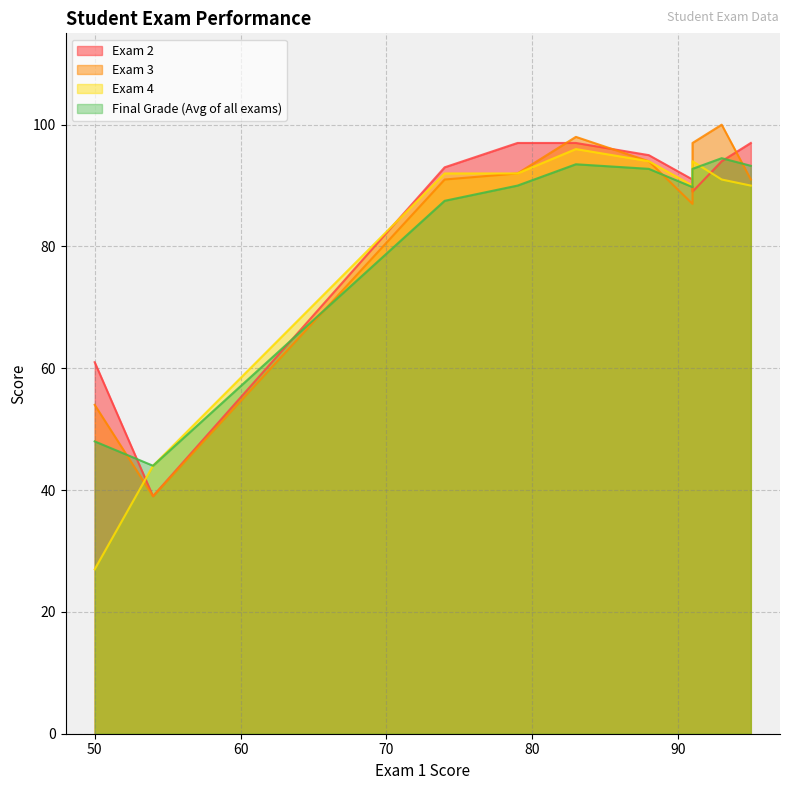

What is the difference between the maximum and minimum values in the Exam 4 series?

69.0